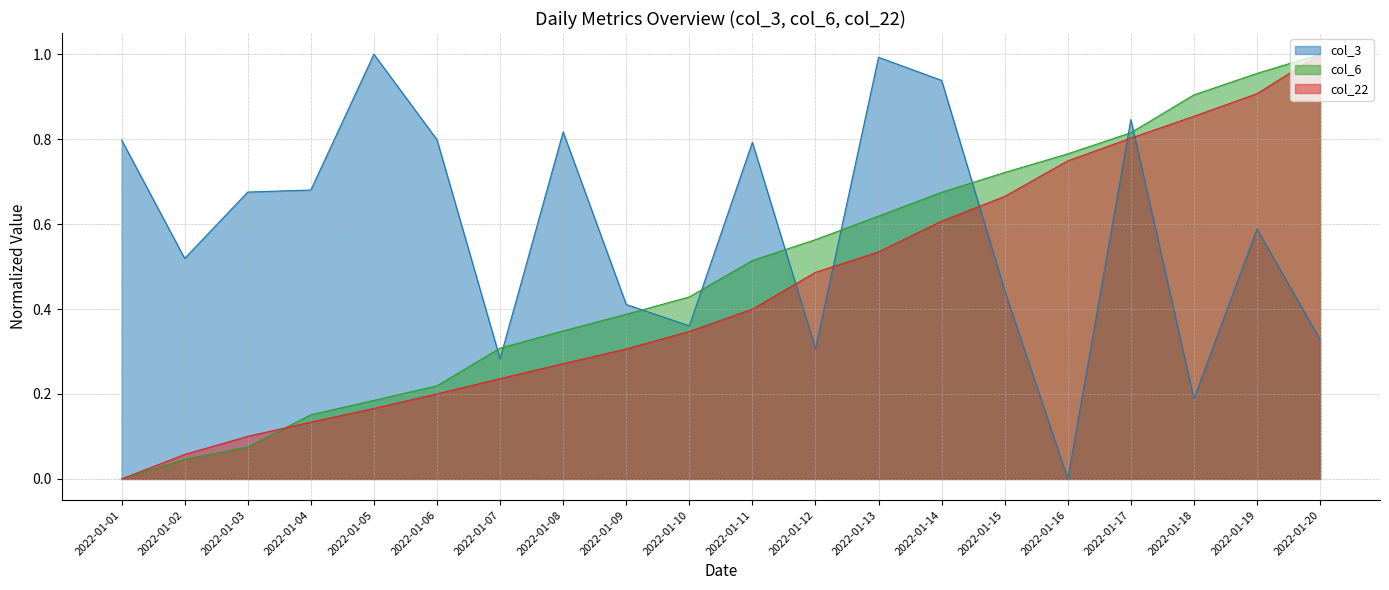

What is the spread (max minus min) of values at 2022-01-03?

0.6